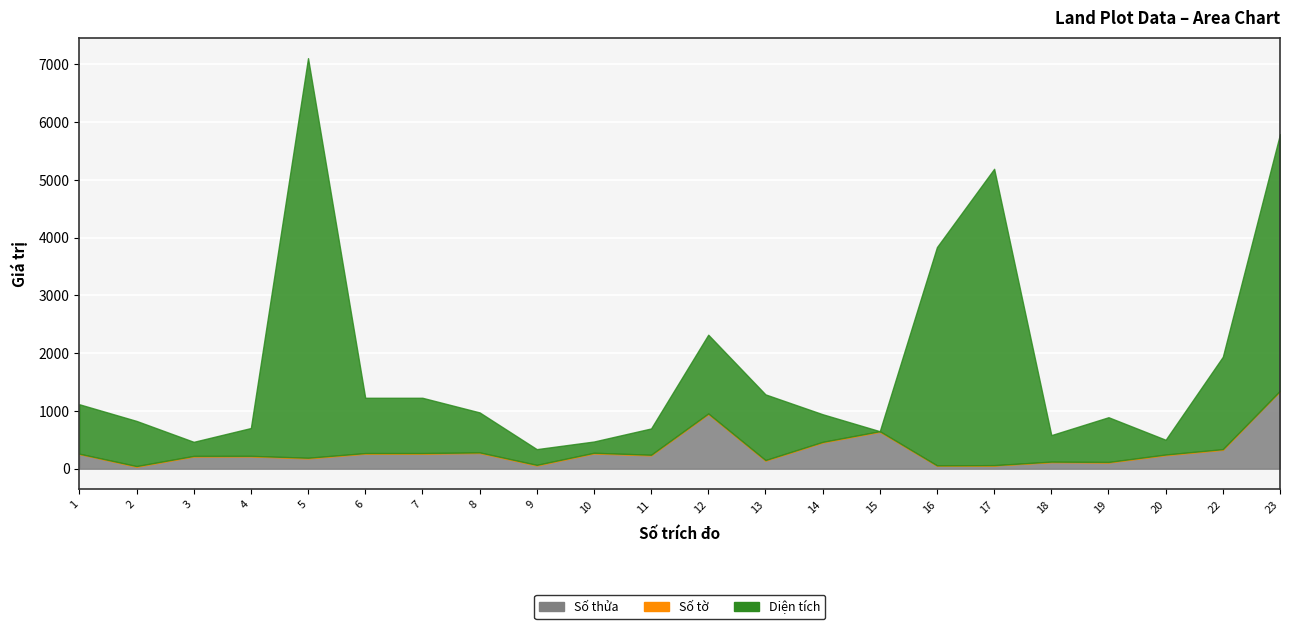

Which has a higher value, 5 or 7?

7